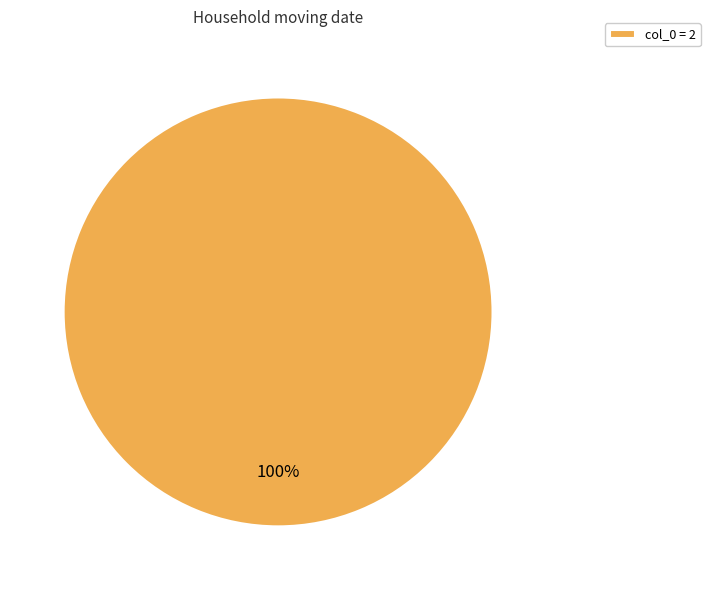

Rank the categories by value from highest to lowest.

col_0 = 2